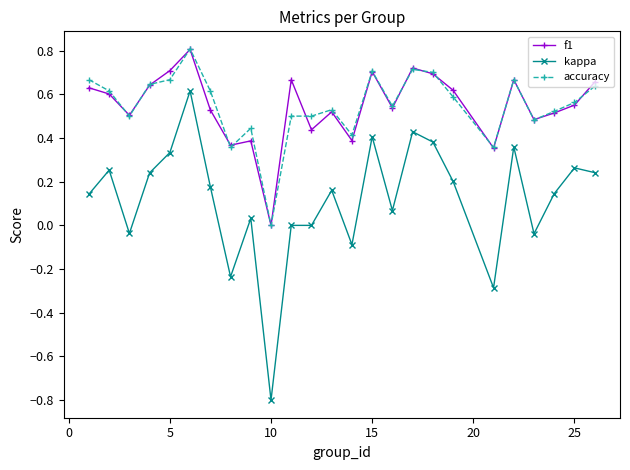

What is the value of the kappa point at the 14th from the left?

-0.1